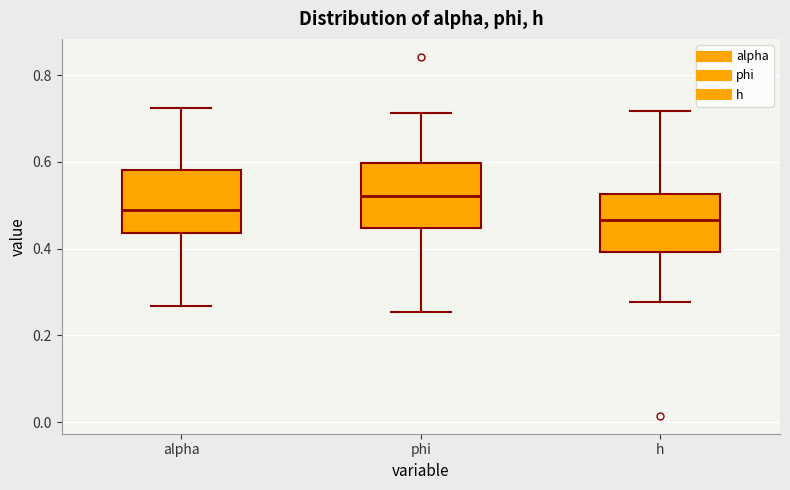

Reading left to right, transcribe this box plot: for each box, give where its median line is, the range the box spans, and where its two whiskers end, as read against the y-axis. The values are not printed on the chart, so give them approximately, as read against the axis.

alpha: median 0.48, box 0.44 to 0.58, whiskers 0.26 to 0.72
phi: median 0.52, box 0.44 to 0.60, whiskers 0.26 to 0.72
h: median 0.46, box 0.40 to 0.52, whiskers 0.28 to 0.72